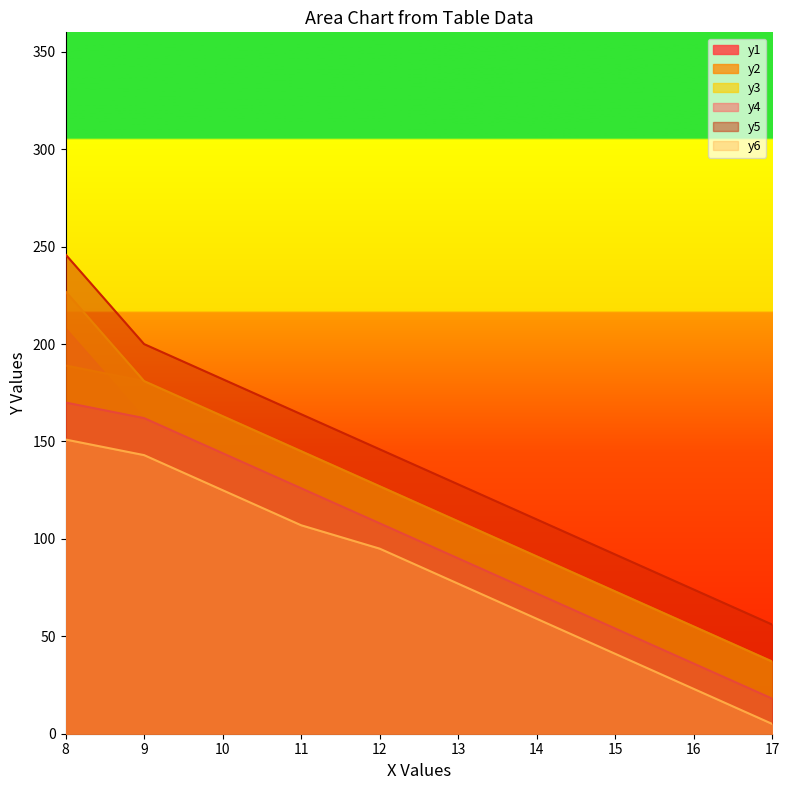

What is the sum of the y2 values at 16 and 14?

146